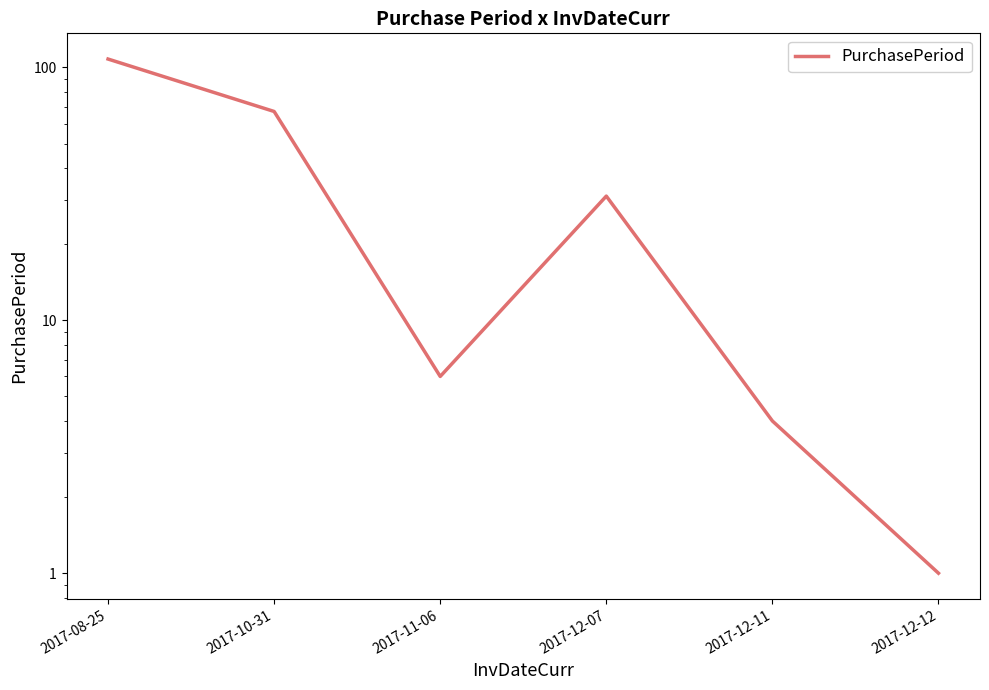

Is it true that the value at 2017-10-31 is 67?

True